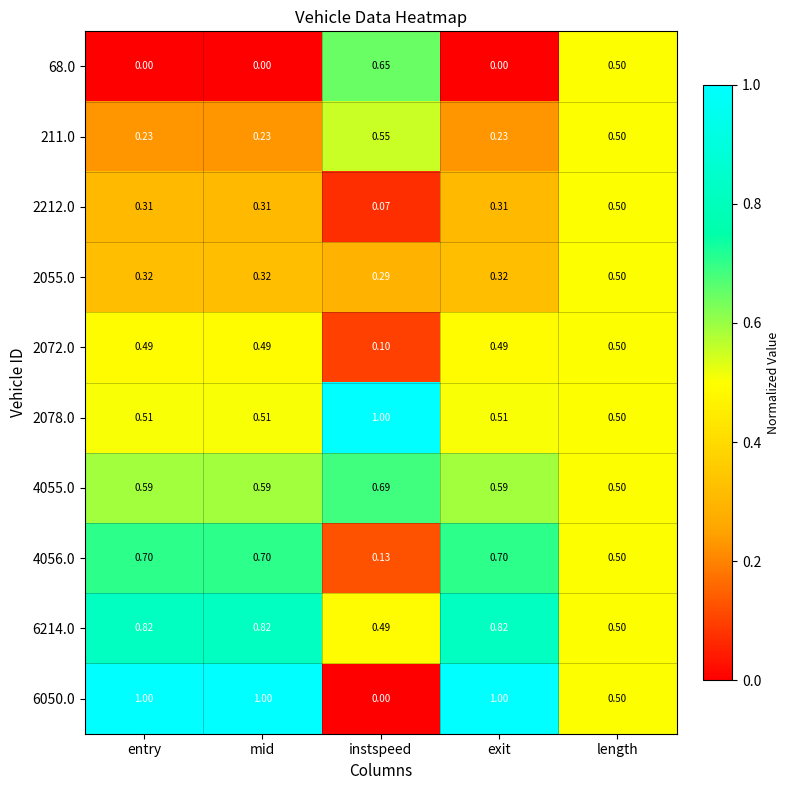

At which label does 6214.0 reach its minimum?

instspeed